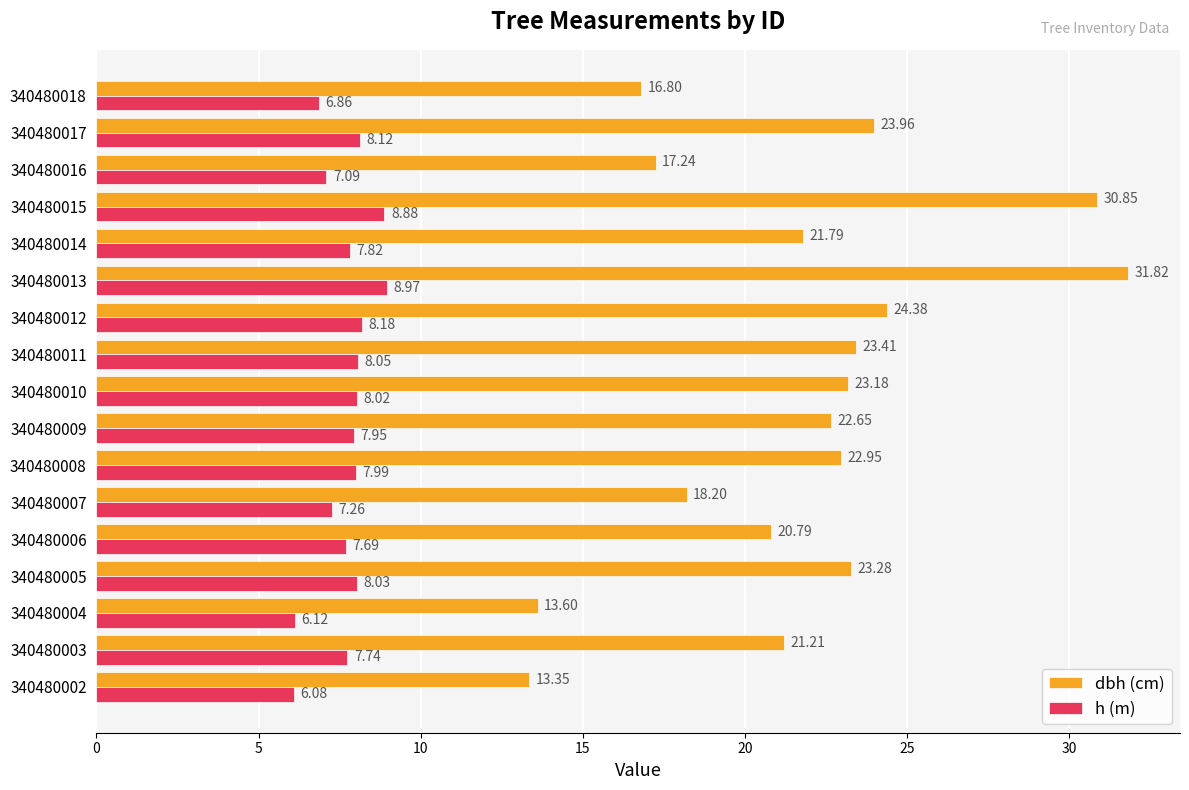

Between 340480004 and 340480018, which series saw the biggest shift?

dbh (cm)